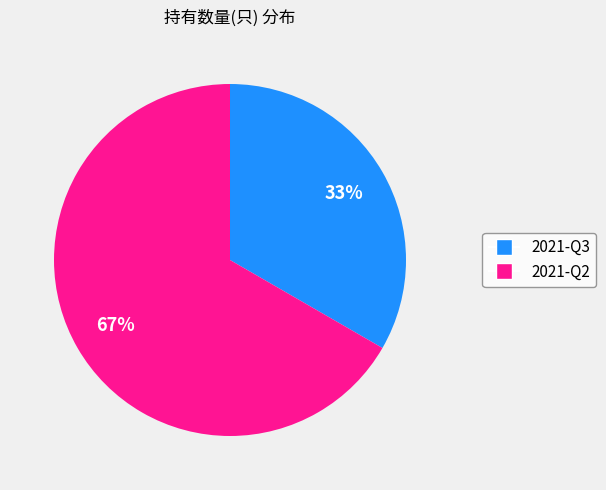

What is the ratio of the value at 2021-Q2 to the value at 2021-Q3?

2.0